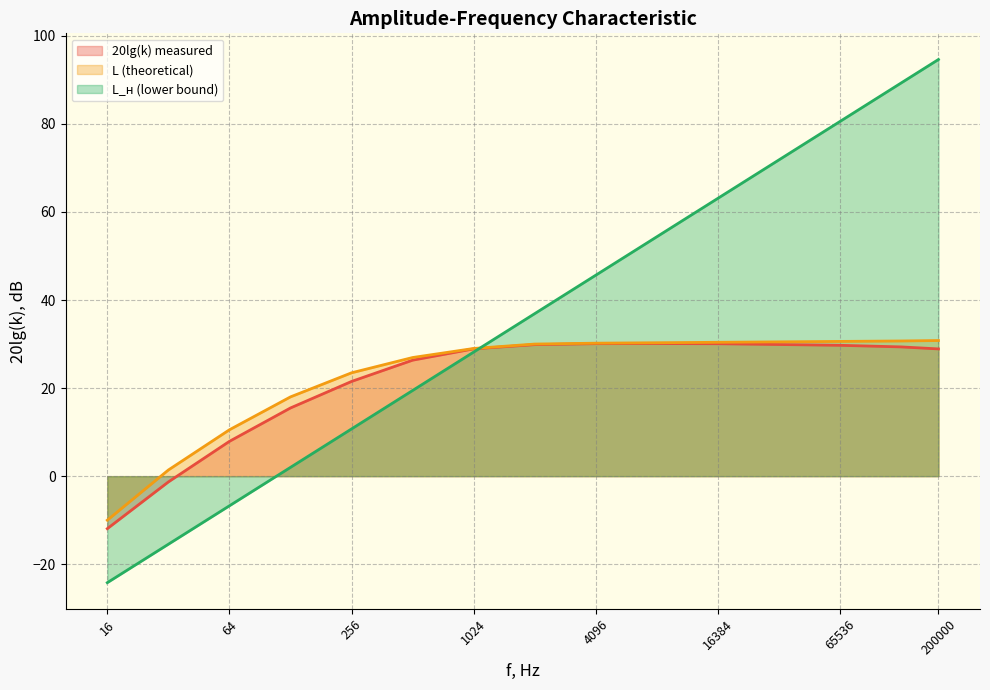

Which series has the largest total across all categories?

L_н (lower bound)